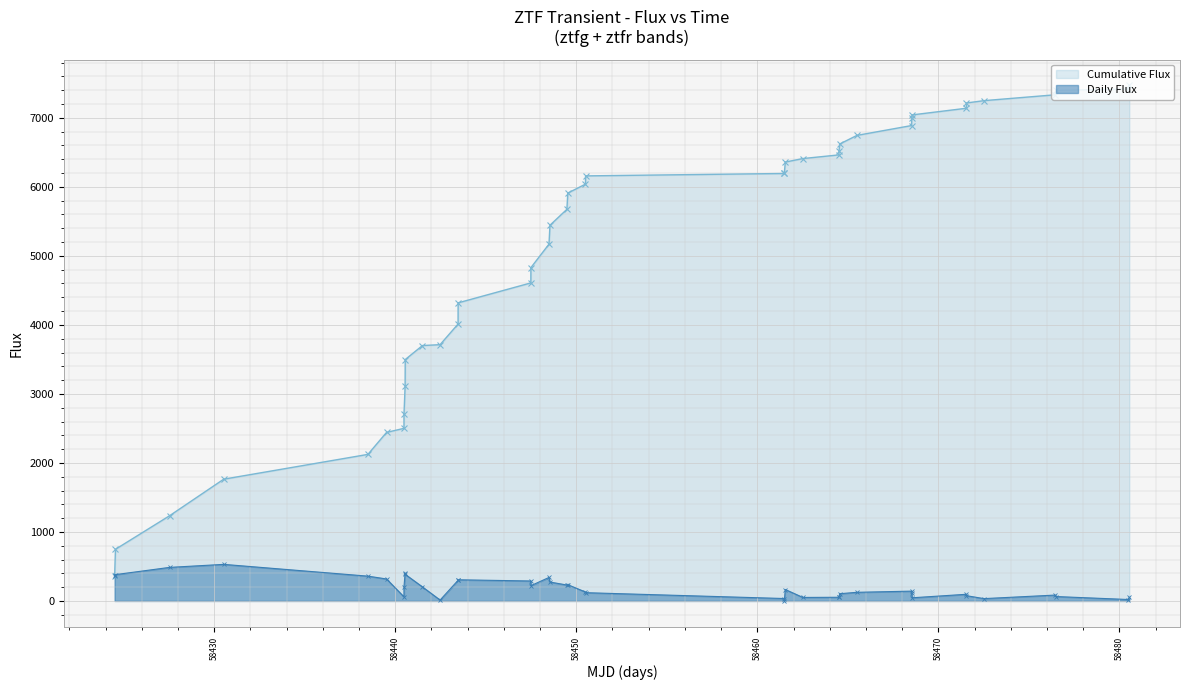

Which category has the highest value in the Cumulative Flux series?

39